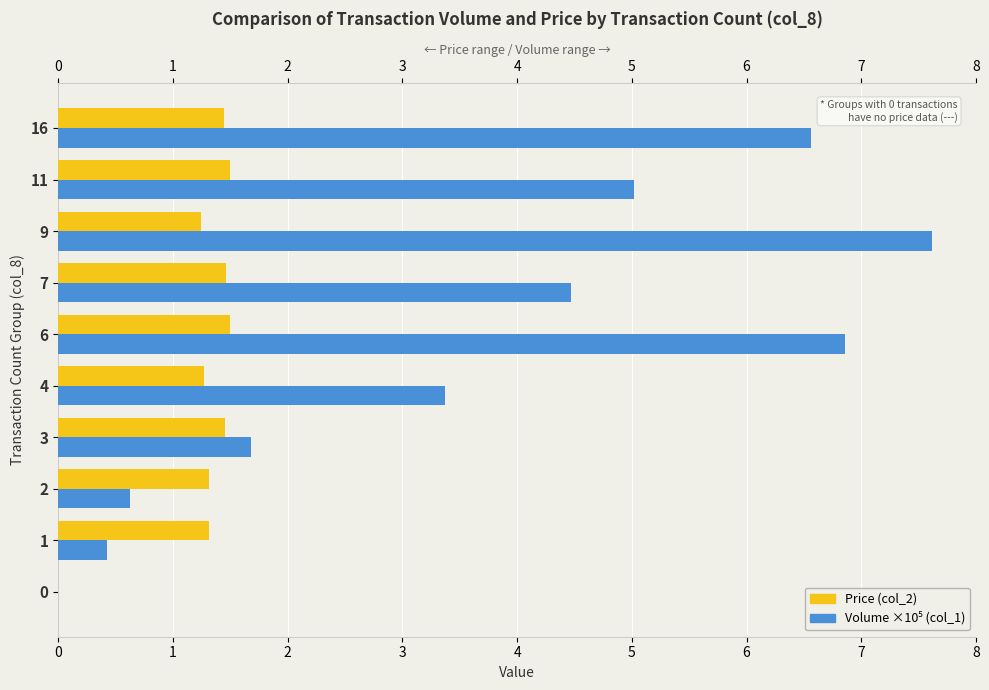

How many Price (col_2) values are between 1 and 2?

9